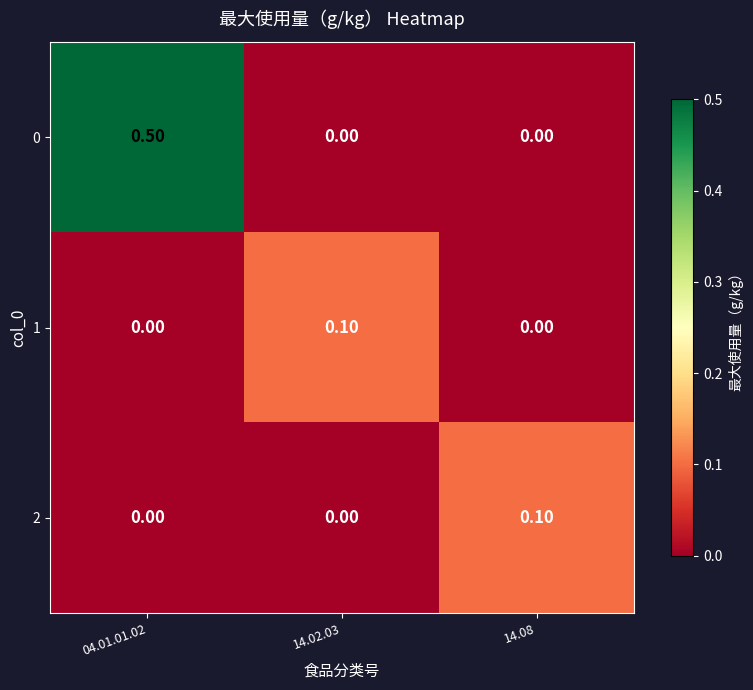

Which series has the widest spread of values?

0